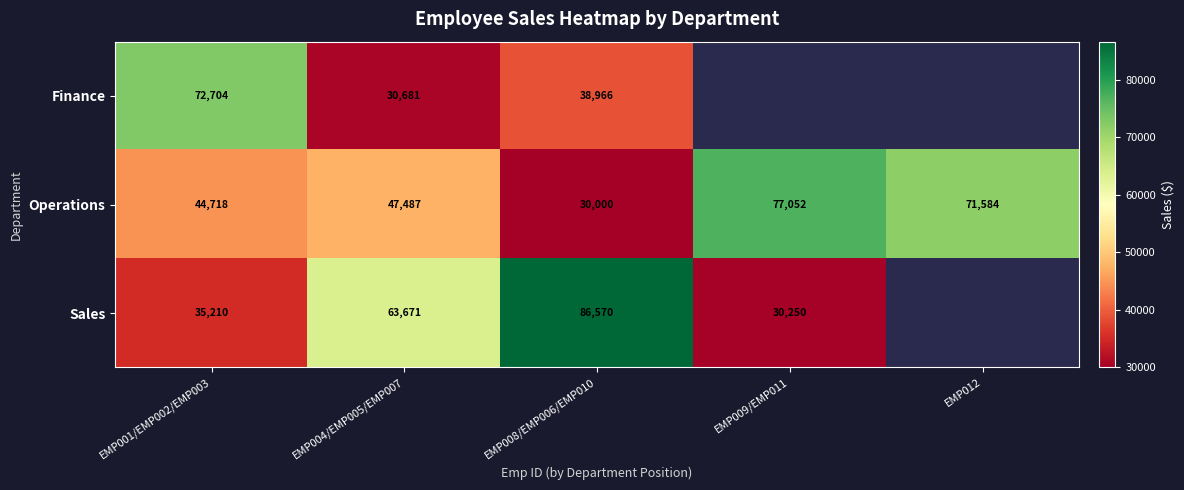

What is the total value across all series at EMP004/EMP005/EMP007?

141839